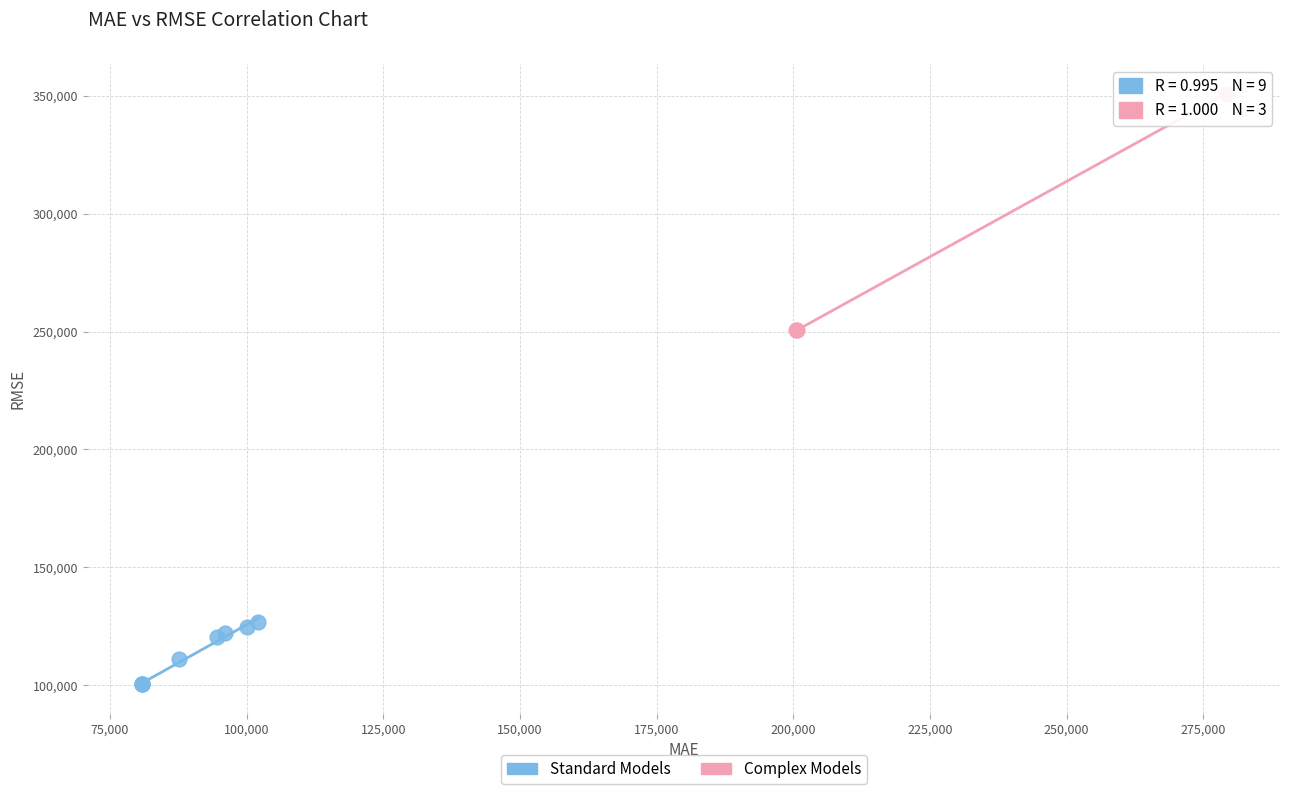

Which series contains the highest Y value?

Complex Models